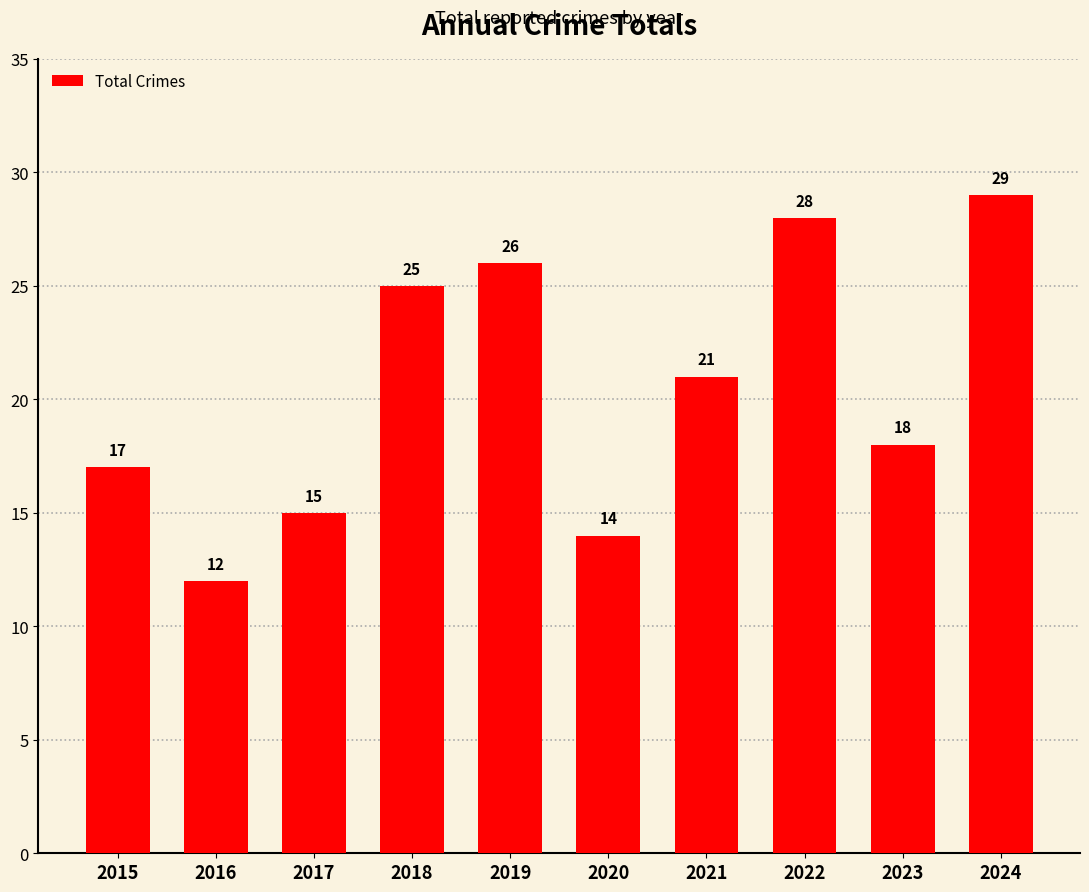

What is the value of the 4th bar from the left?

25